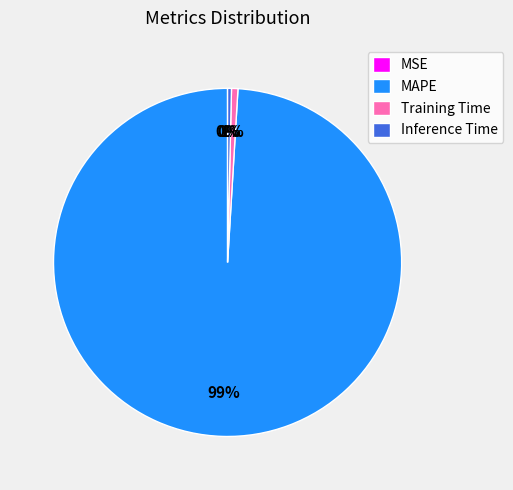

To the nearest percent, what percentage of the pie is Training Time?

1%